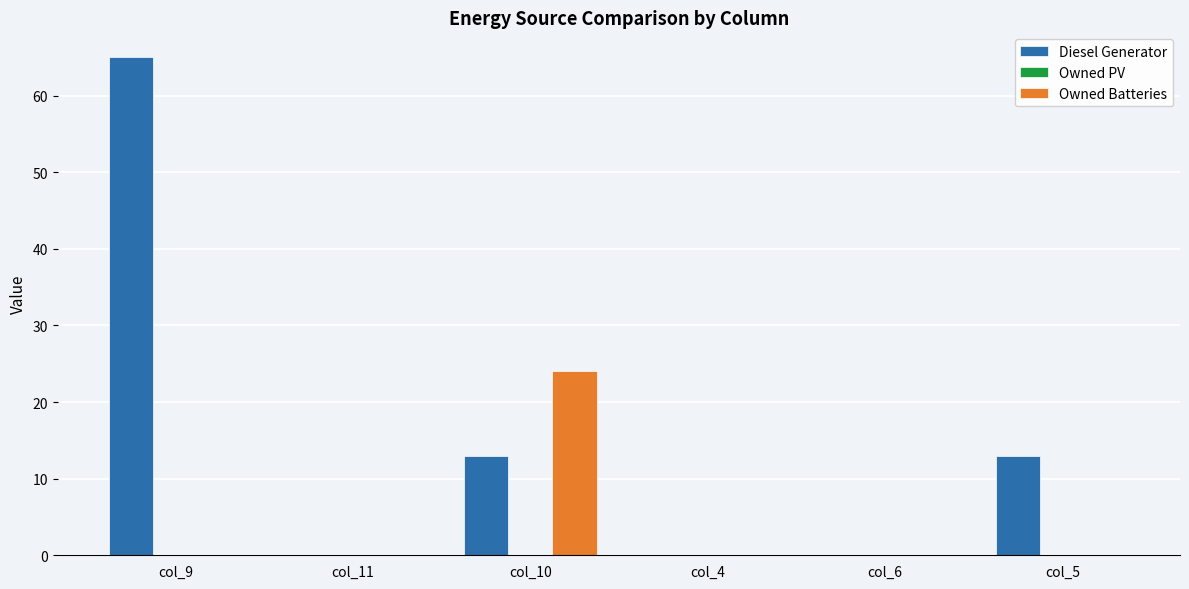

What is the average value of the Owned Batteries series?

4.0